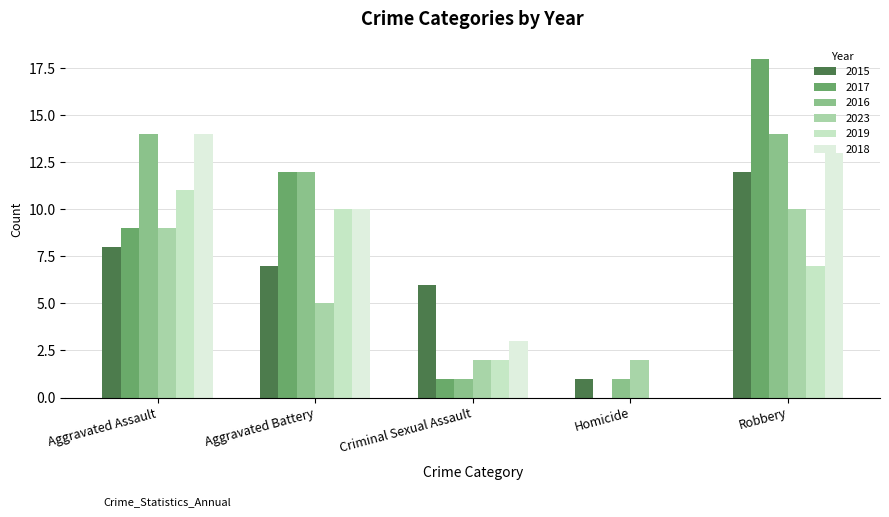

Which category has the highest value across all series?

Robbery